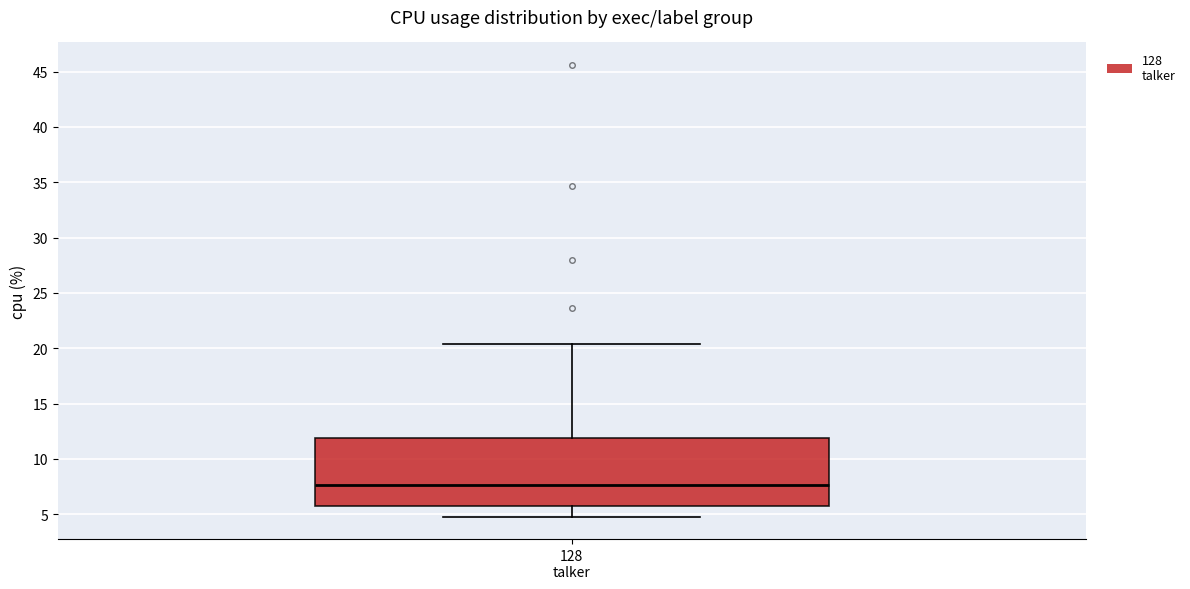

Read this box plot against the y-axis: the position of the median line, the range covered by the box, and the ends of both whiskers. The values are not printed on the chart, so give them approximately, as read against the axis.

median 7.5, box 6.0 to 12.0, whiskers 5.0 to 20.5